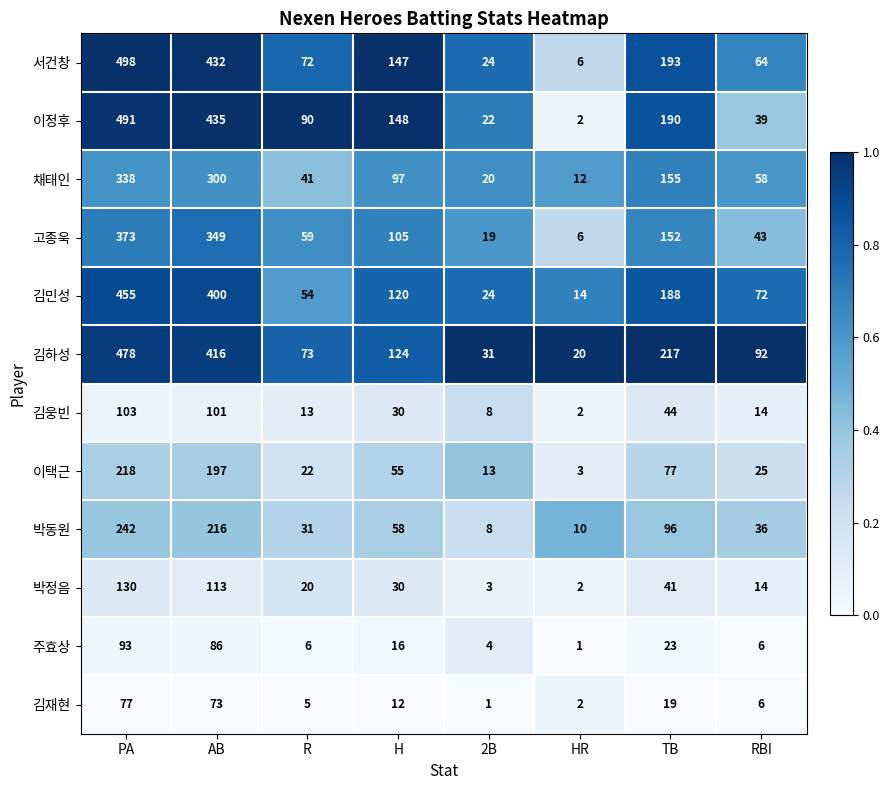

Which series has the largest total across all categories?

김하성